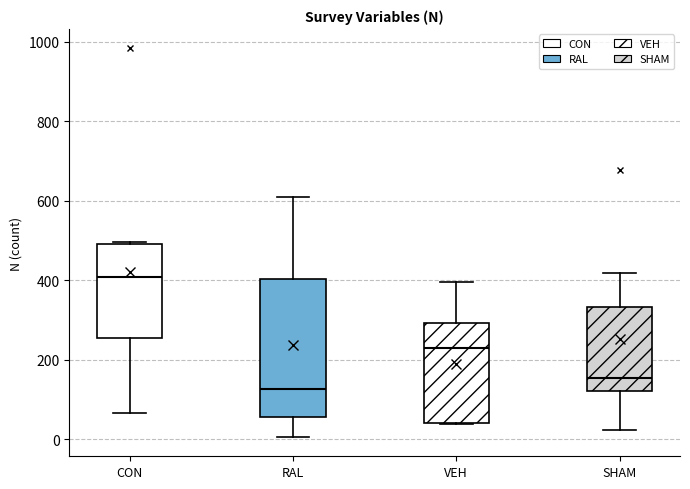

Which box has the highest median line?

CON